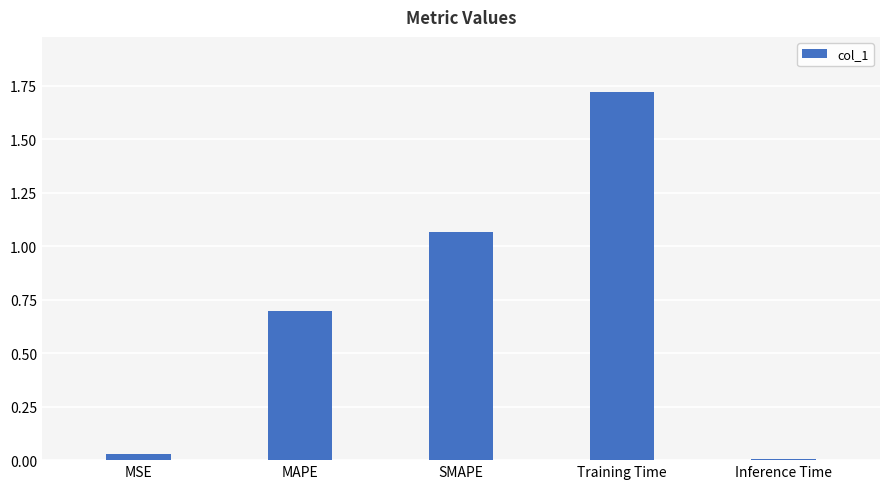

What is the difference between the values at Training Time and MAPE?

1.0